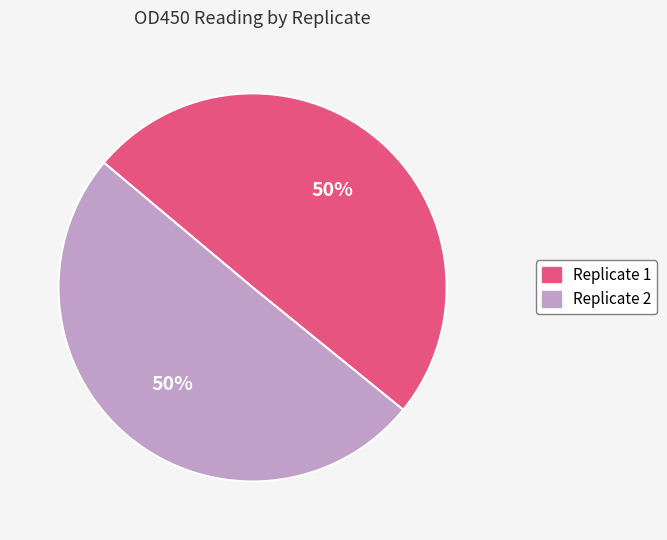

True or false: Replicate 1 accounts for 50% of the total.

True